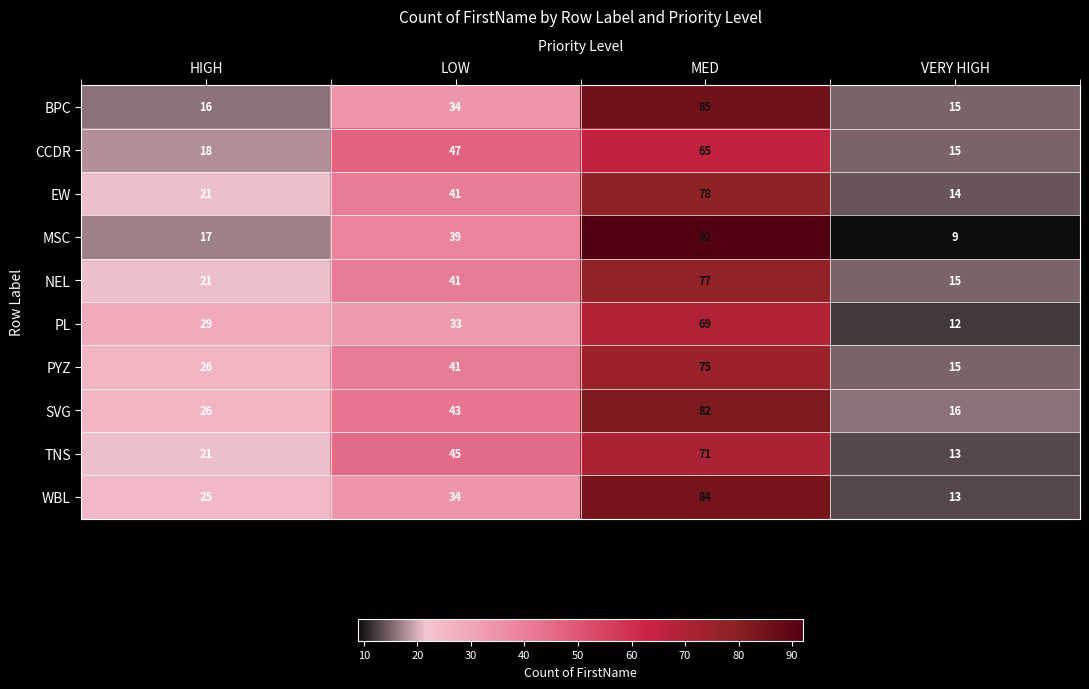

Which label corresponds to the largest value in the chart?

MED